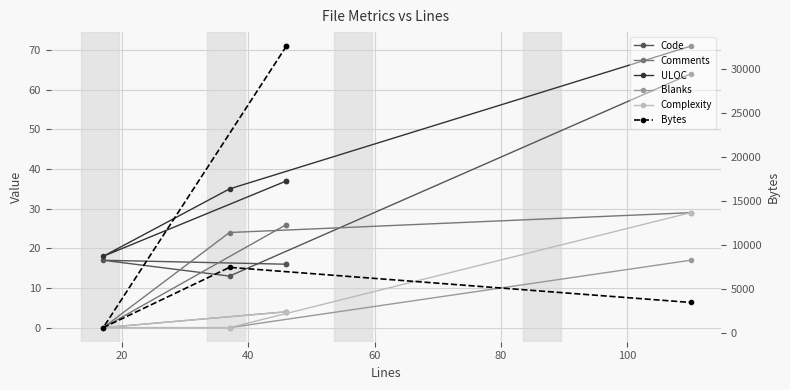

True or false: Code and Blanks intersect in this chart.

False